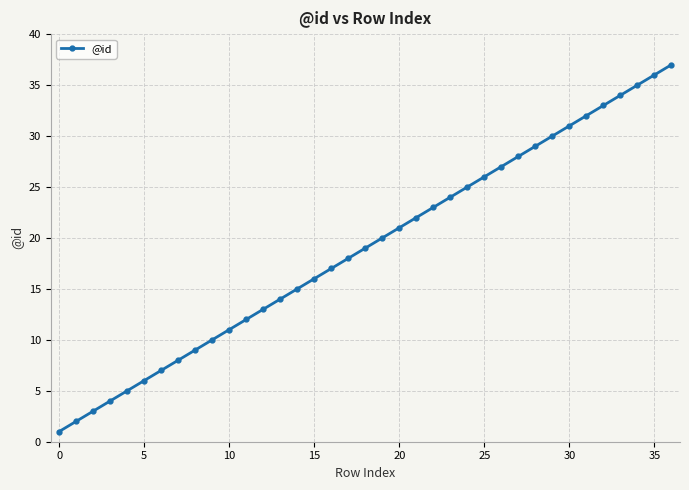

What is the maximum value shown in the chart?

37